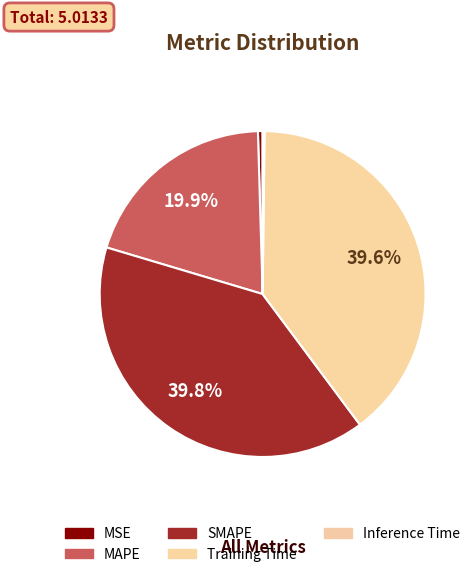

Which has a higher value, SMAPE or Inference Time?

SMAPE